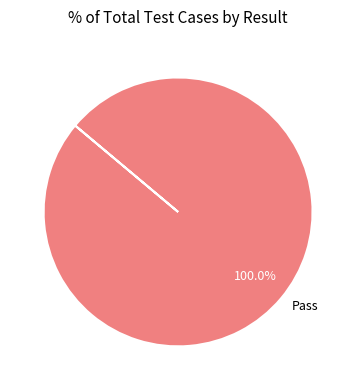

Rank the categories by value from highest to lowest.

Pass